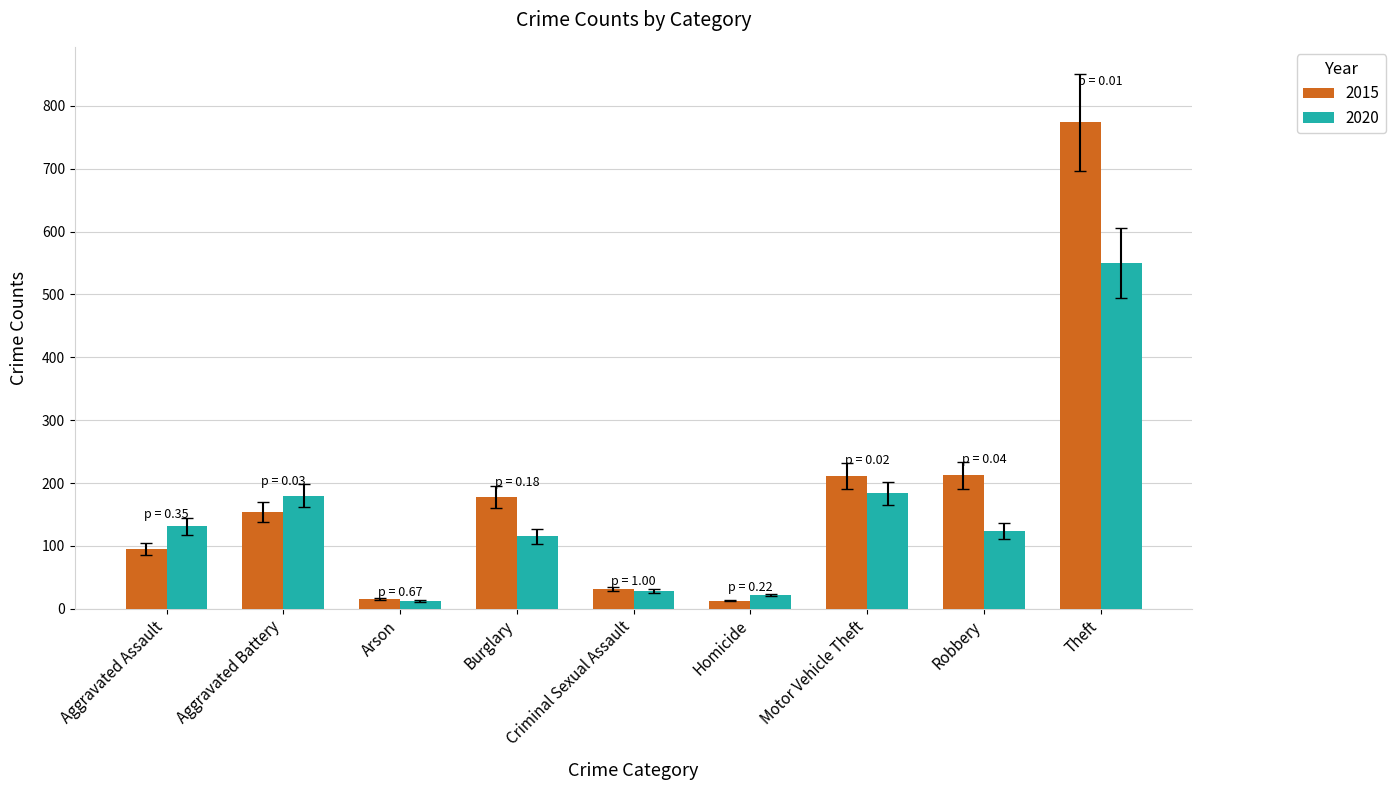

The 2015 series shows 774 at Theft. True or false?

True